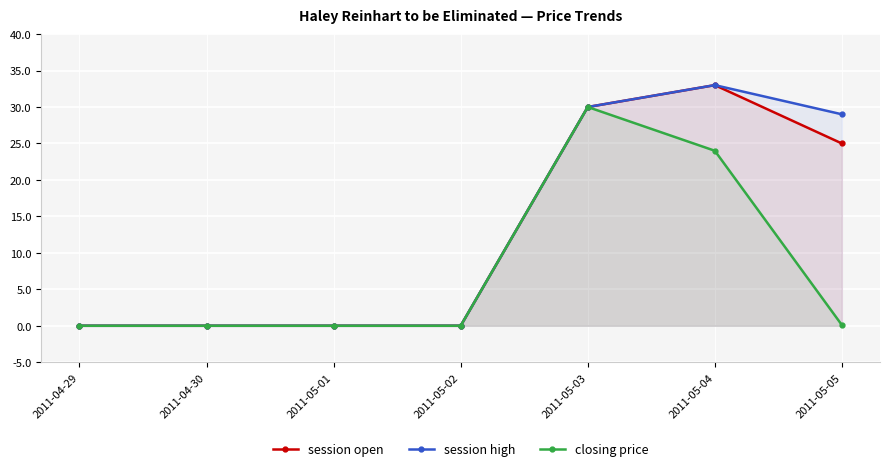

How many lines are shown in the chart?

3